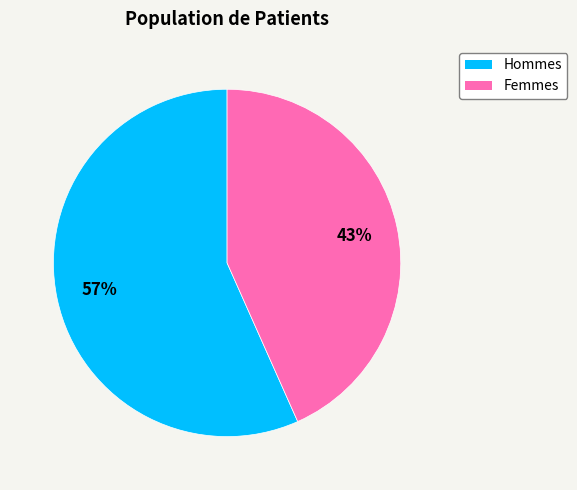

What is the majority slice?

Hommes